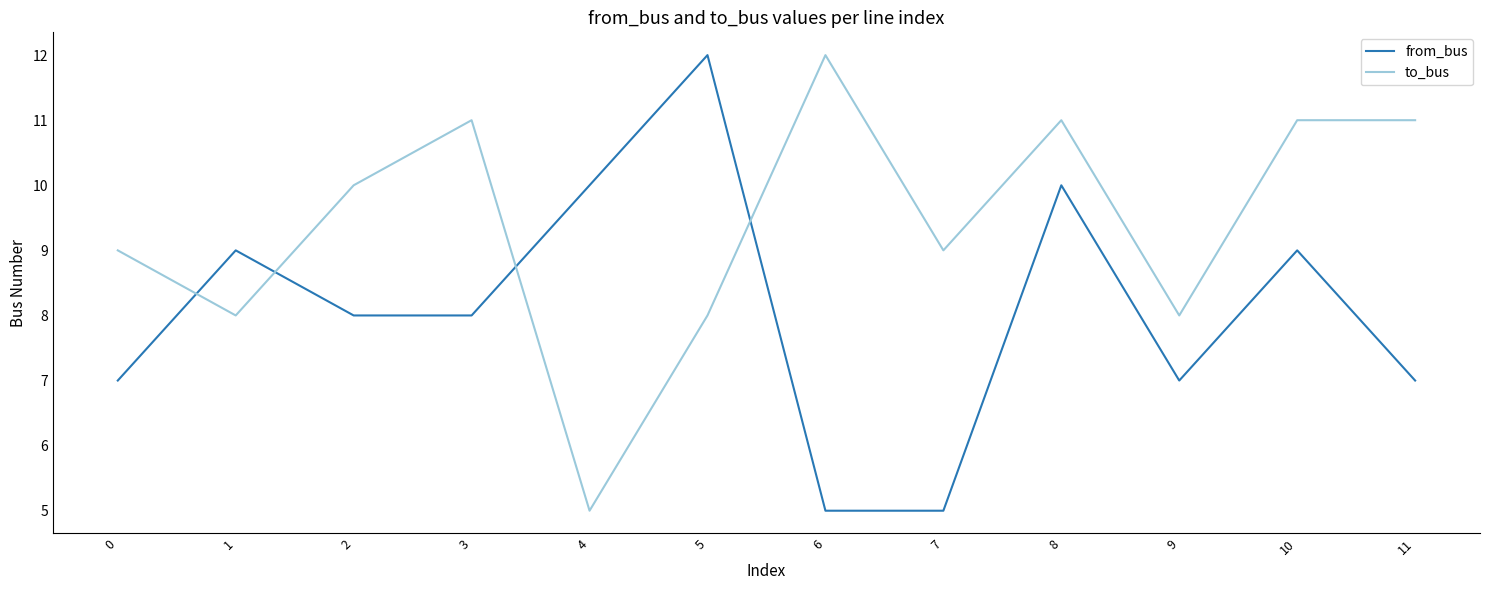

Reading left to right, extract all data points from this chart.

from_bus: 0=7	1=9	2=8	3=8	4=10	5=12	6=5	7=5	8=10	9=7	10=9	11=7
to_bus: 0=9	1=8	2=10	3=11	4=5	5=8	6=12	7=9	8=11	9=8	10=11	11=11